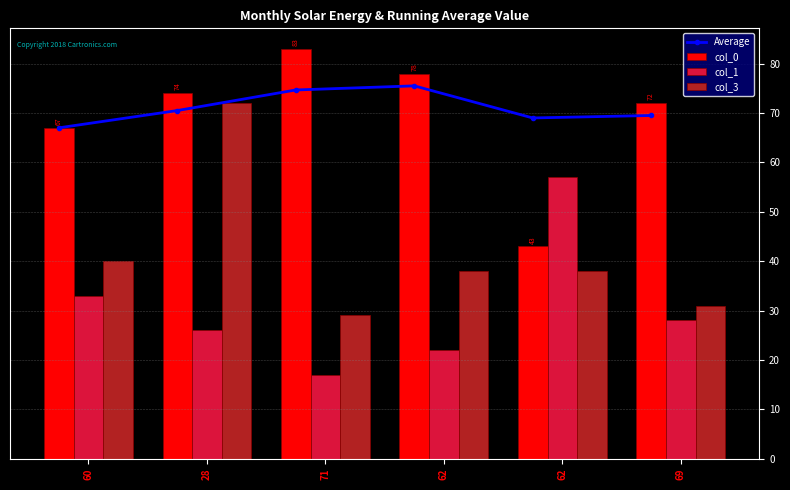

Which series has the largest range (max minus min)?

col_3